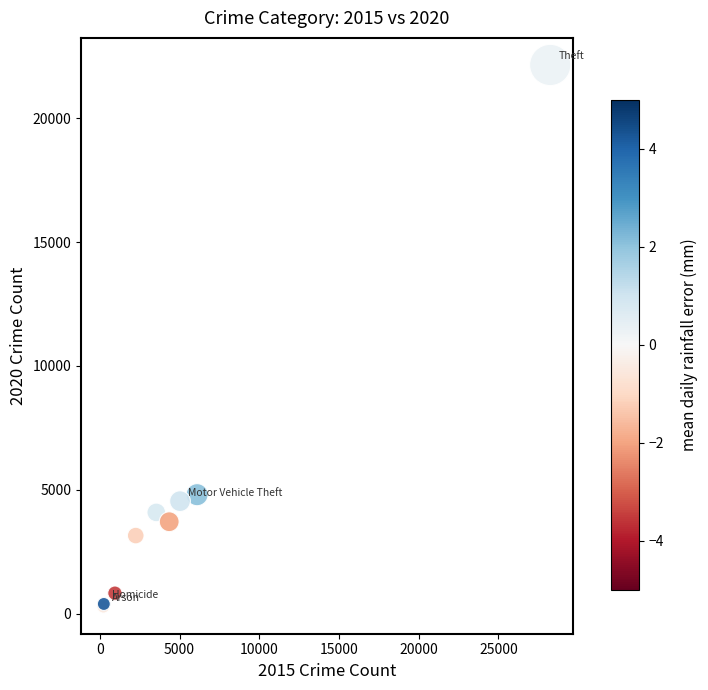

What Y value in the scatter plot is closest to 11214?

4803